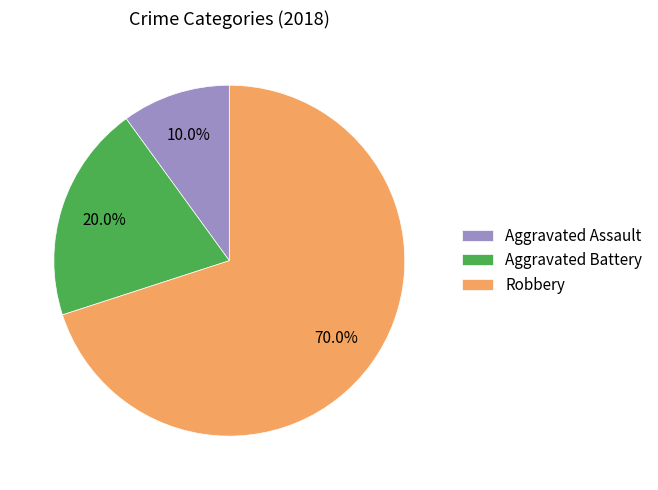

Does Robbery represent more than half of the total?

Yes